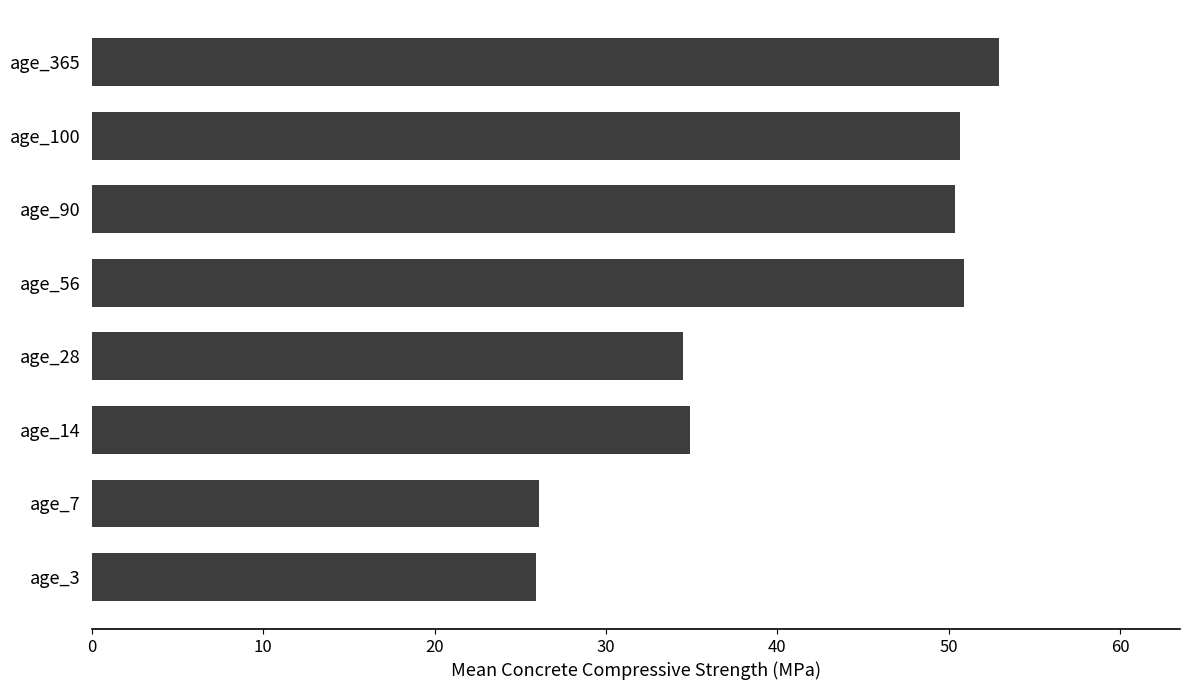

How many data points are less than 50?

4